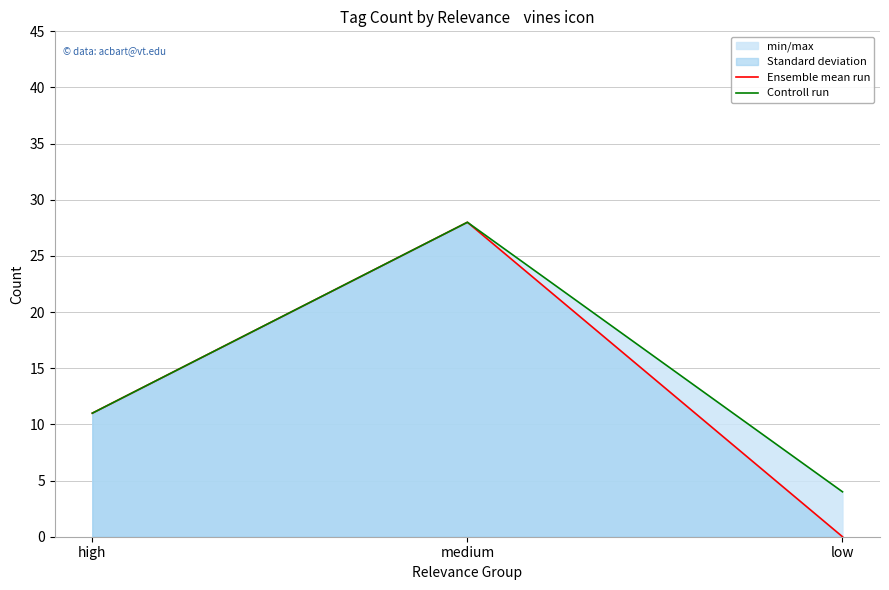

Which series has the largest total across all categories?

Controll run